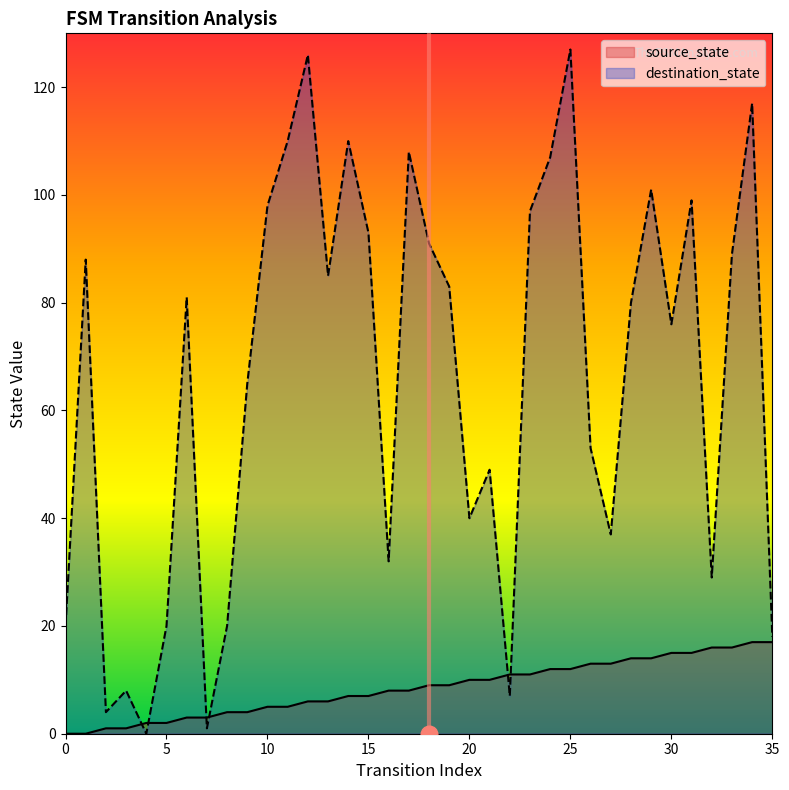

Is the value of destination_state at 28 greater than the value of source_state at 15?

Yes